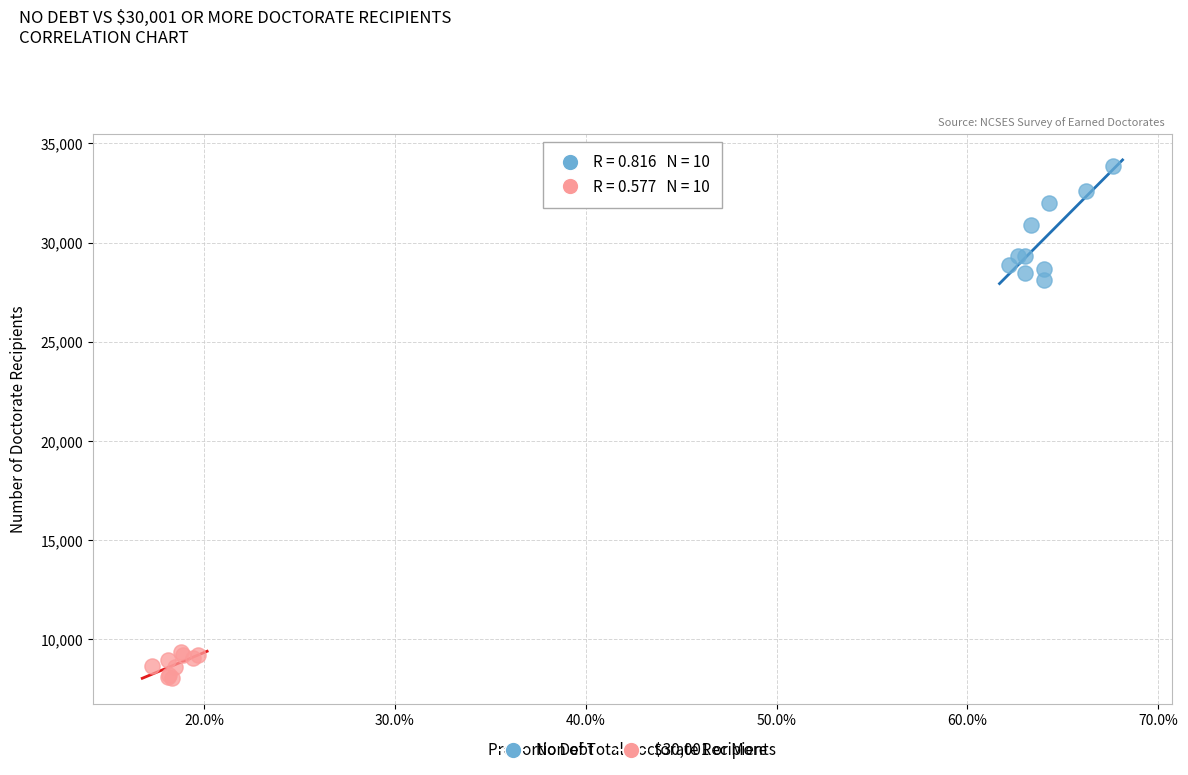

Which series has the largest Y range (max minus min)?

No Debt